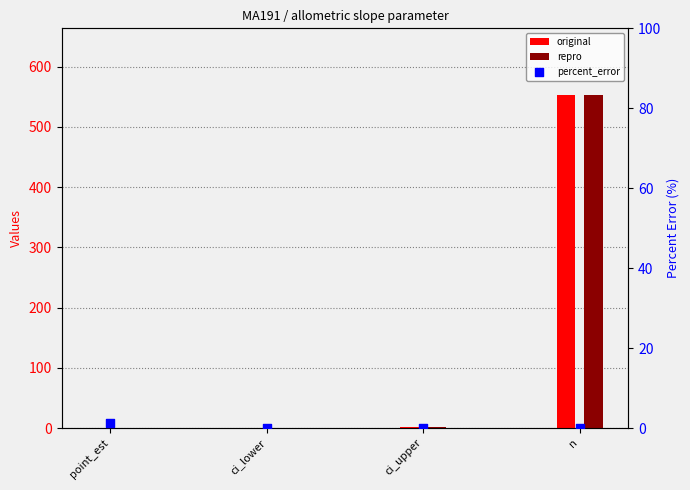

At how many categories does at least one series exceed 95?

1